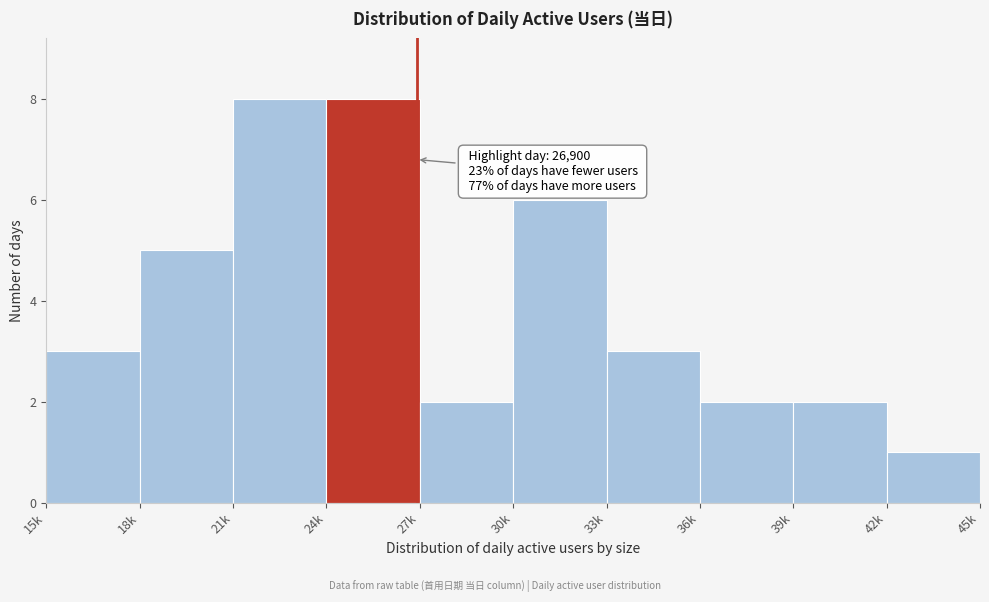

Reading right to left, extract all data points from this chart.

1	2	2	3	6	2	8	8	5	3